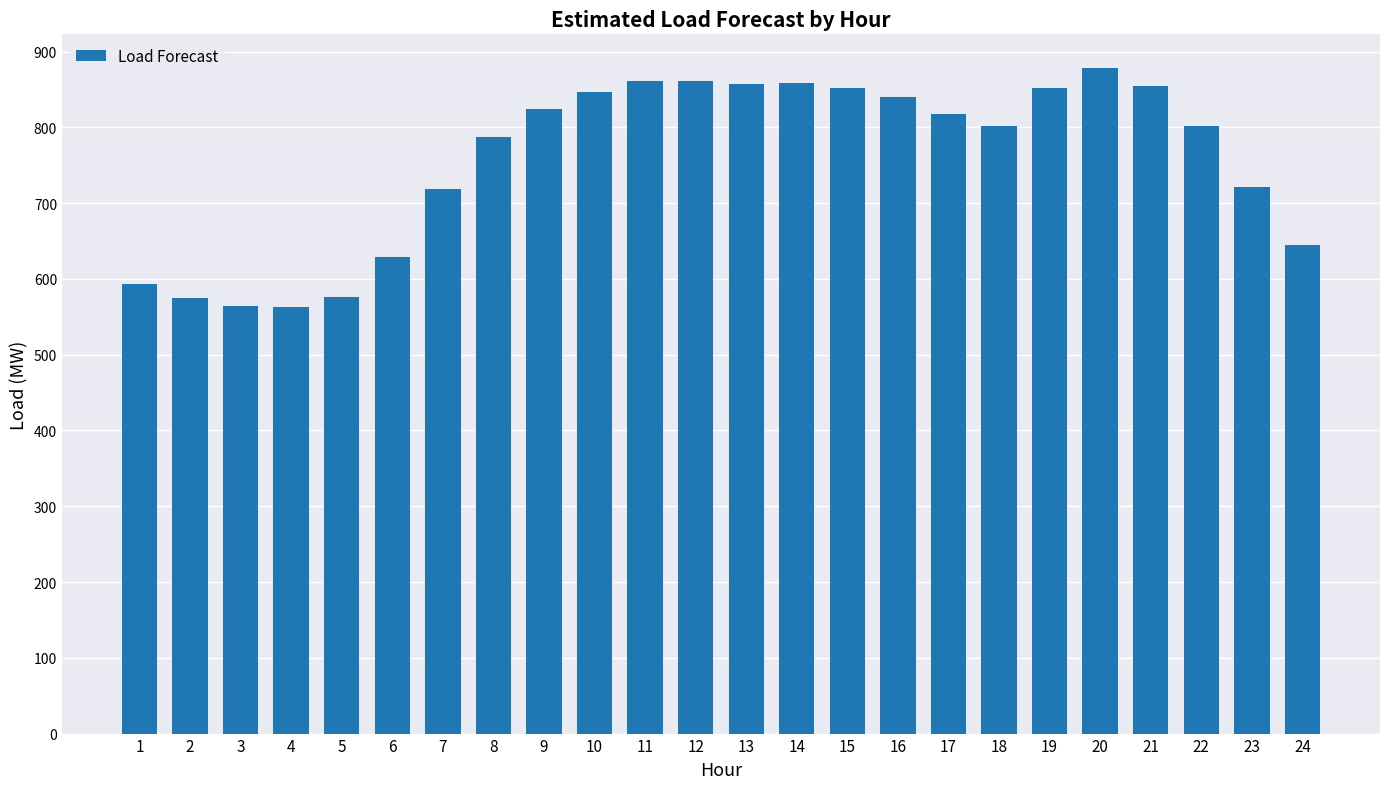

What is the change in value from 5 to 17?

+242.4